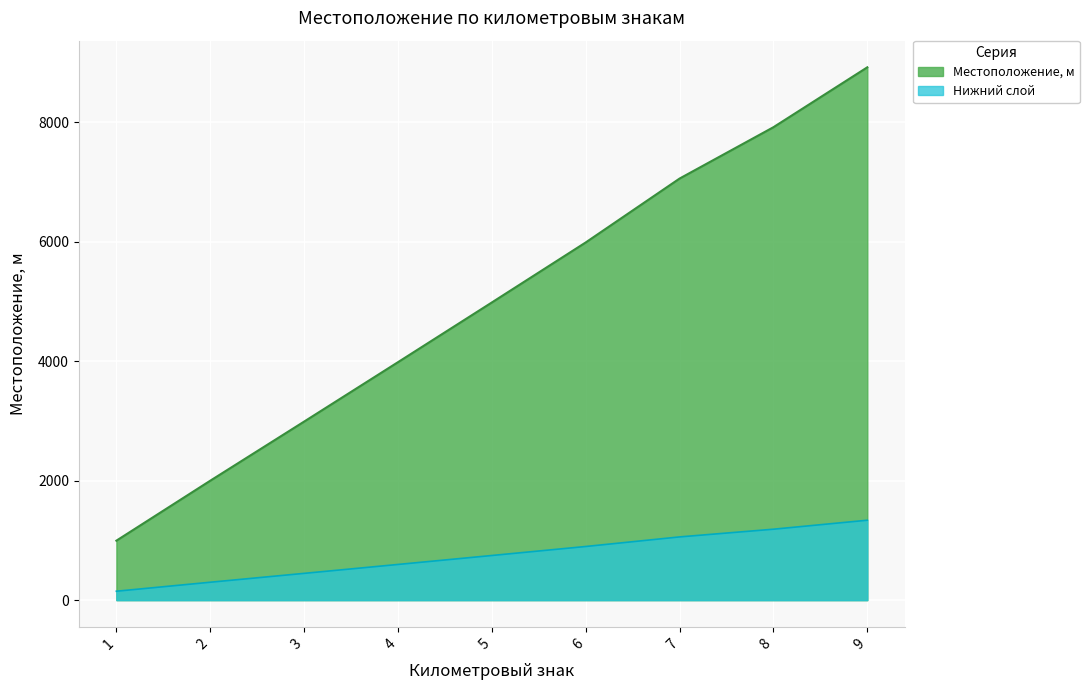

Rank the categories by value from lowest to highest.

1, 2, 3, 4, 5, 6, 7, 8, 9